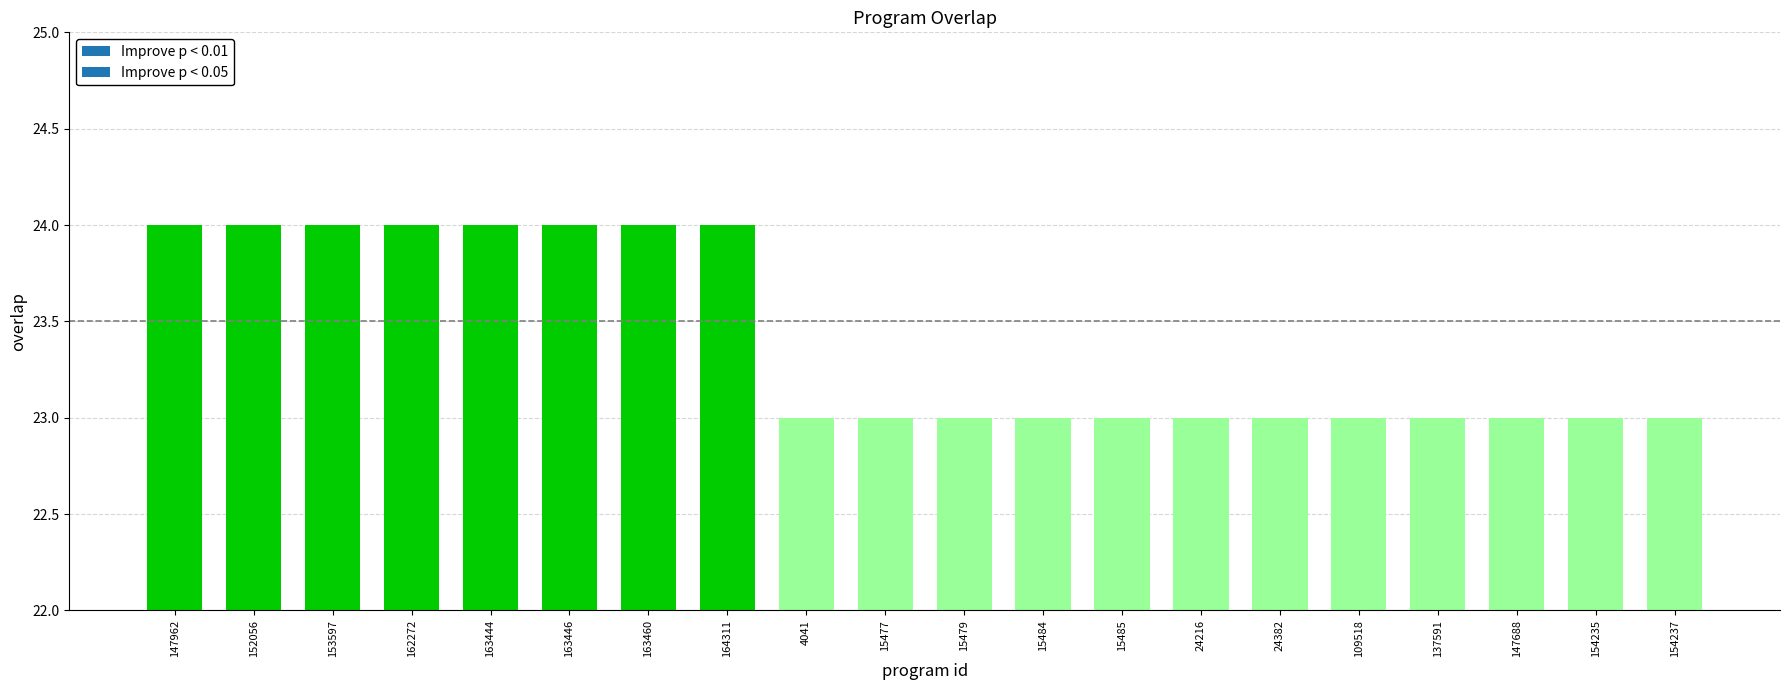

What position from the left is 109518?

16